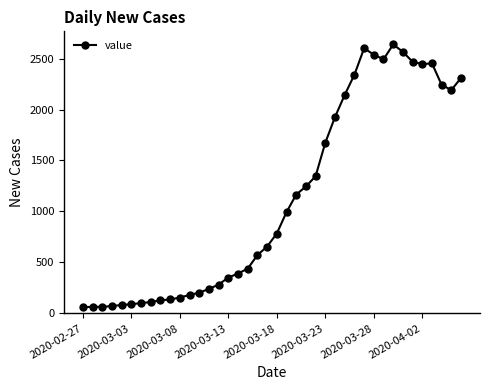

True or false: the data has more than 0 interior local peaks.

True